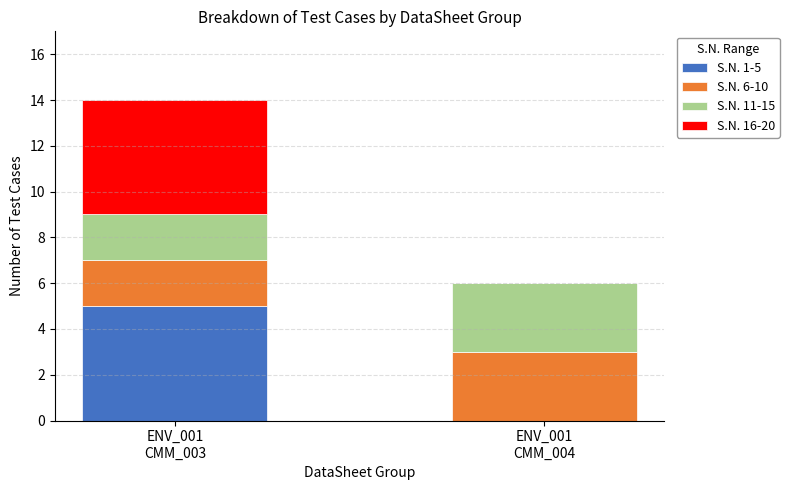

What is the maximum value for S.N. 1-5?

5